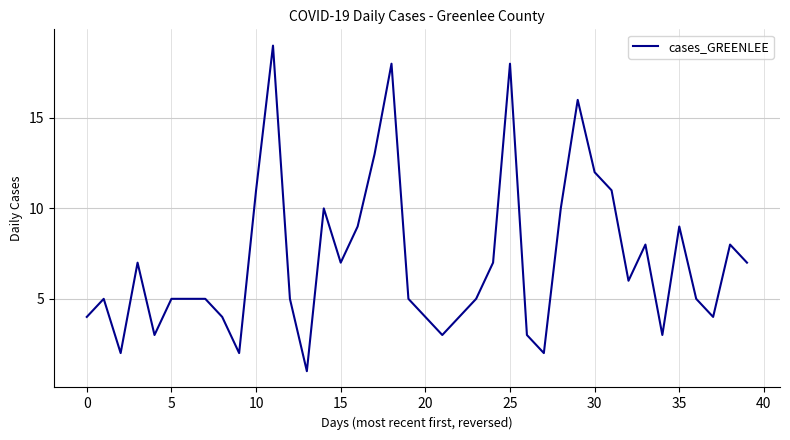

What is the maximum value shown in the chart?

19